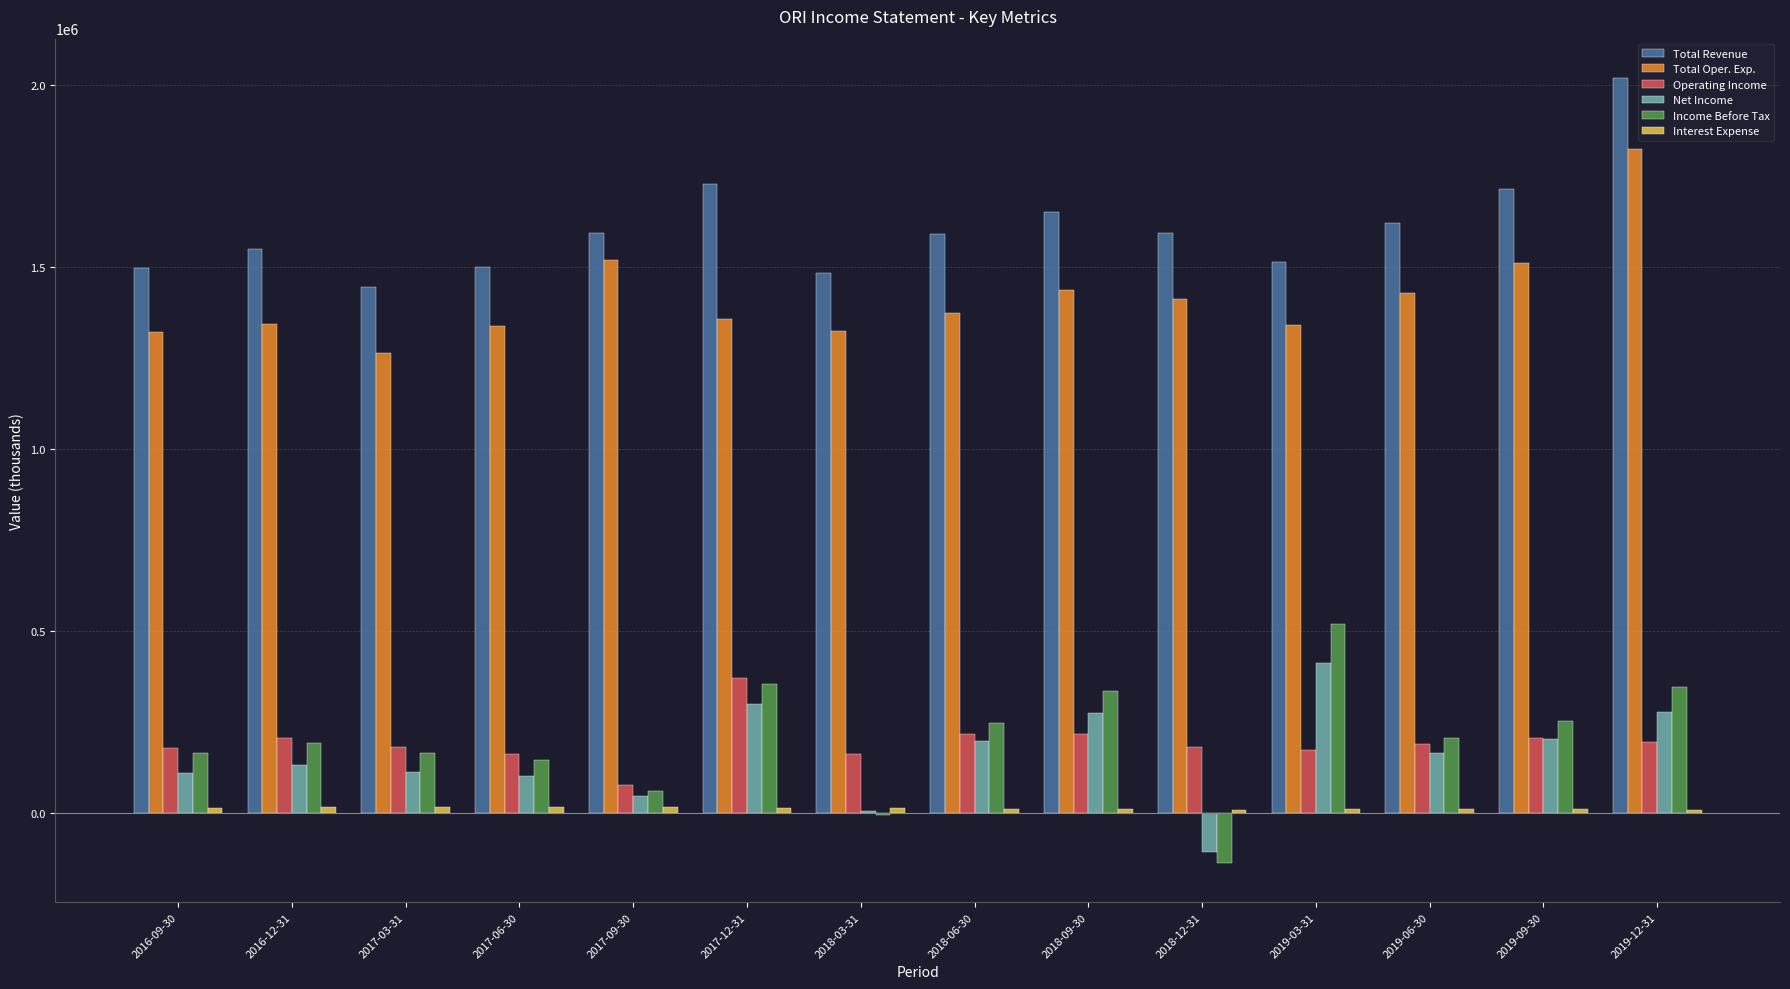

What is the maximum value shown in the chart?

2018100